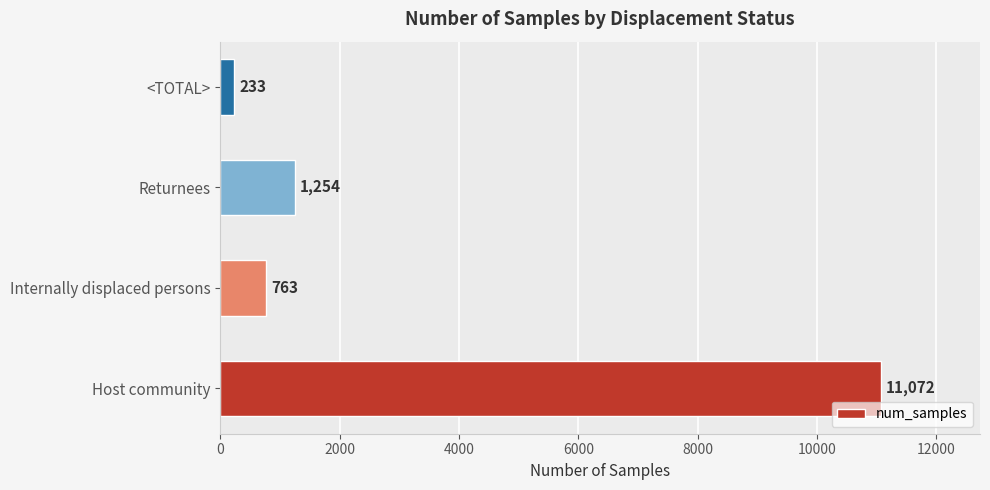

What is the change in value from Host community to Returnees?

-9818